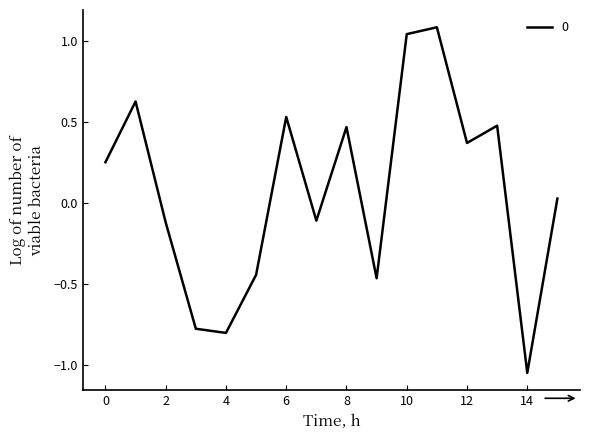

What is the greatest value displayed?

1.1